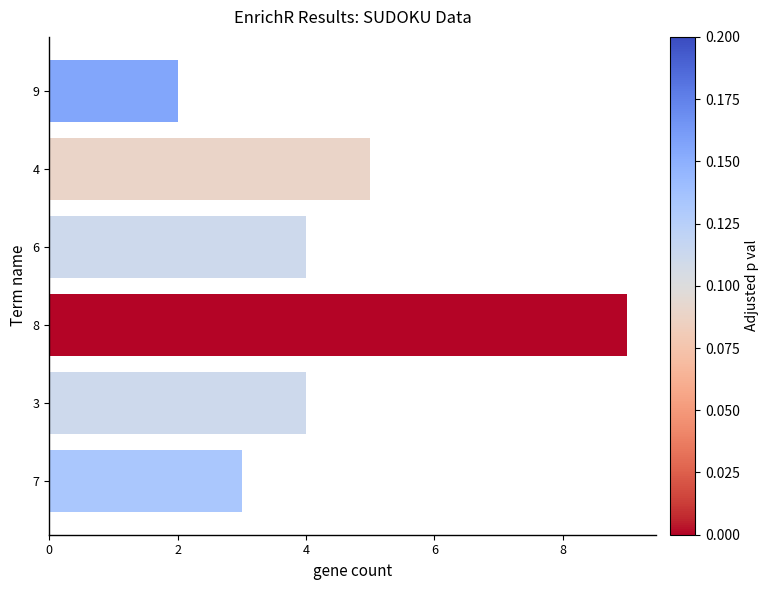

What is the label of the 1st bar from the top?

9